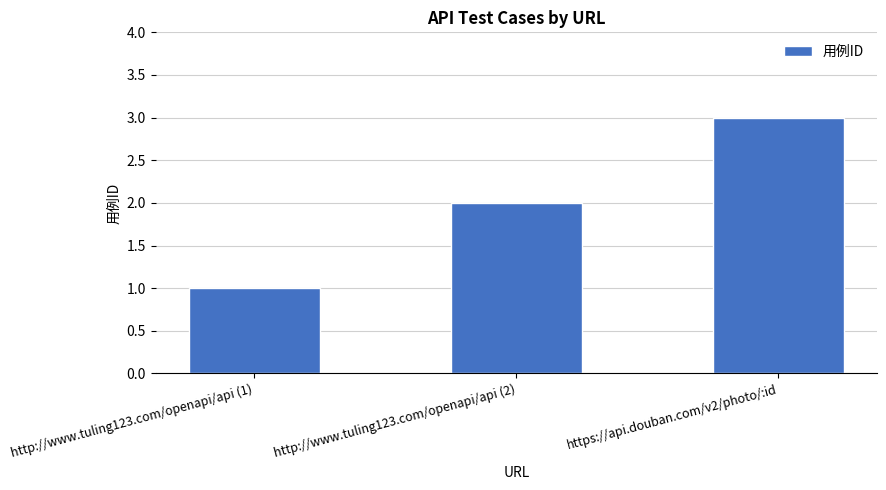

What is the difference between the values at http://www.tuling123.com/openapi/api (2) and https://api.douban.com/v2/photo/:id?

1